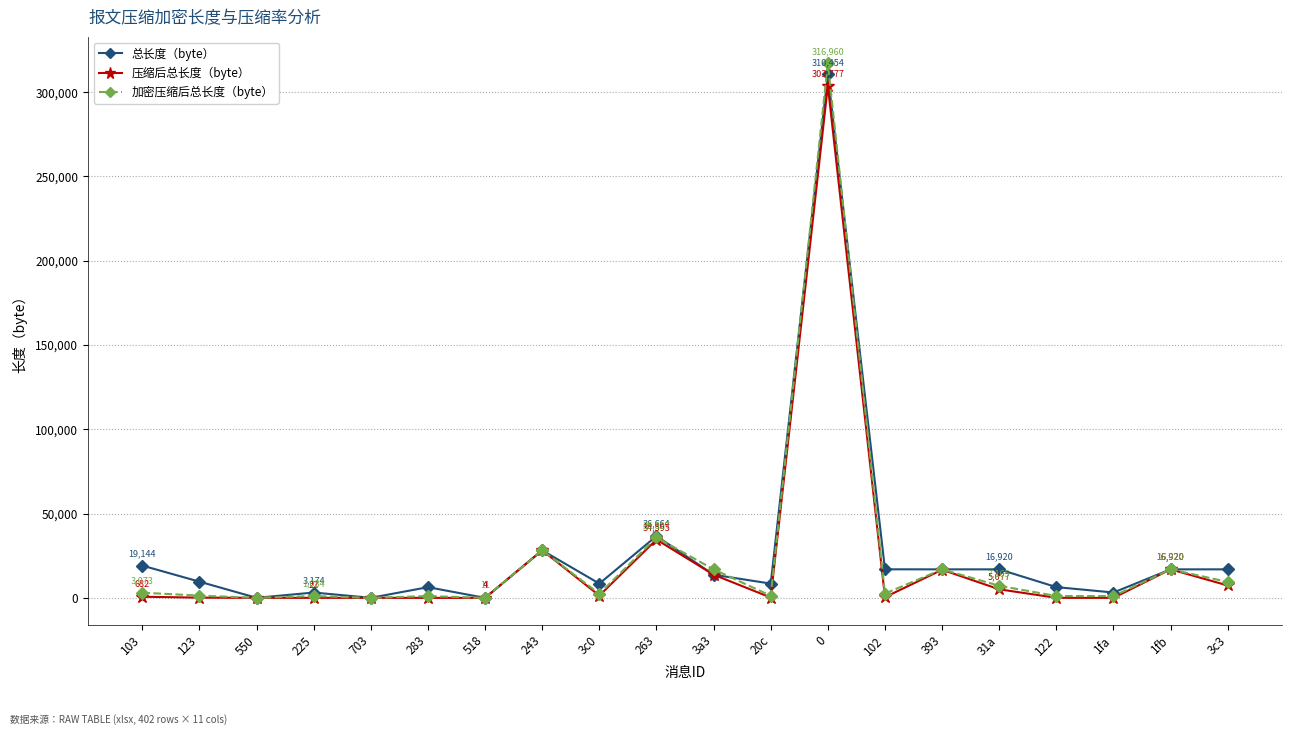

How many data points in 加密压缩后总长度（byte） are less than 2537?

10